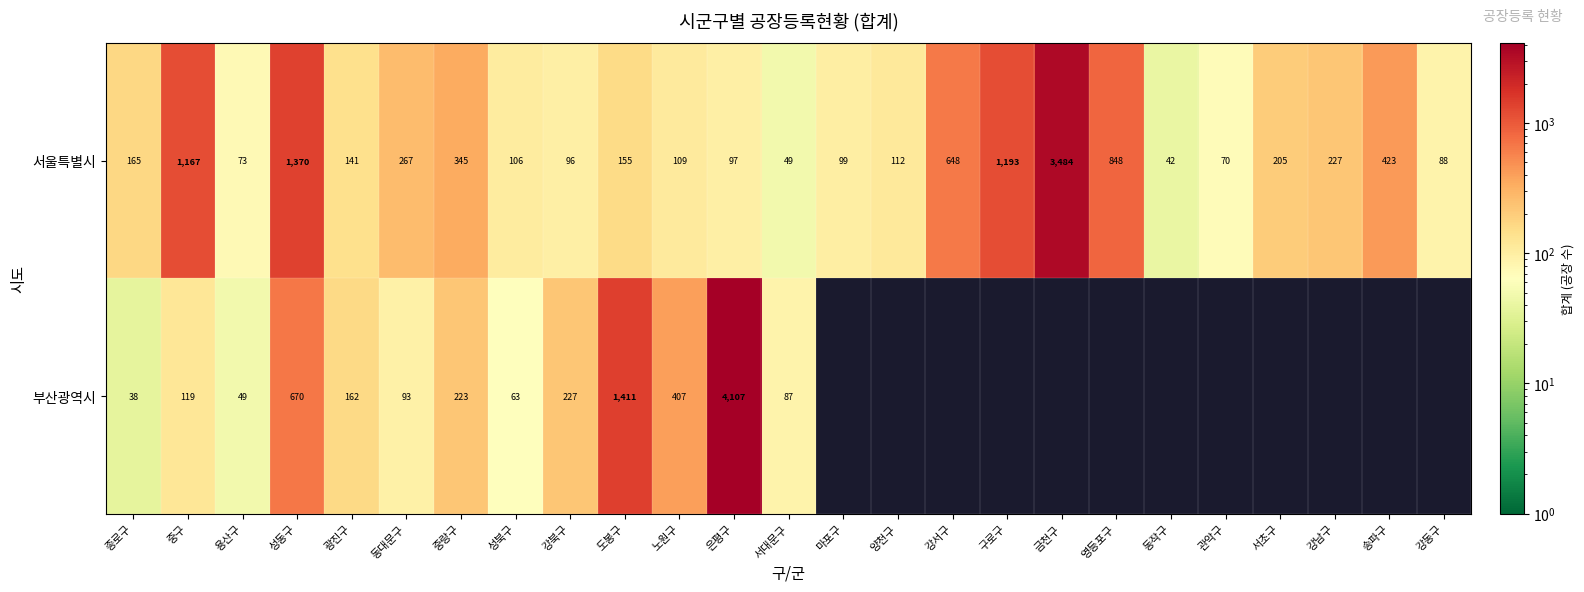

The 서울특별시 series shows 227 at 광진구. True or false?

False